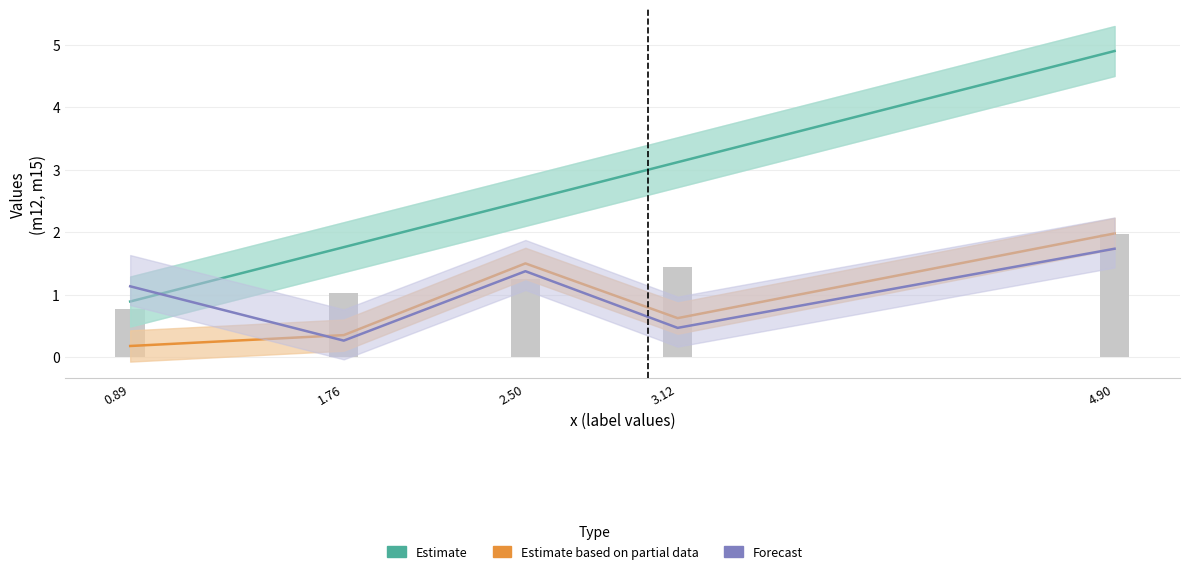

What is the sum of all Estimate values?

13.2